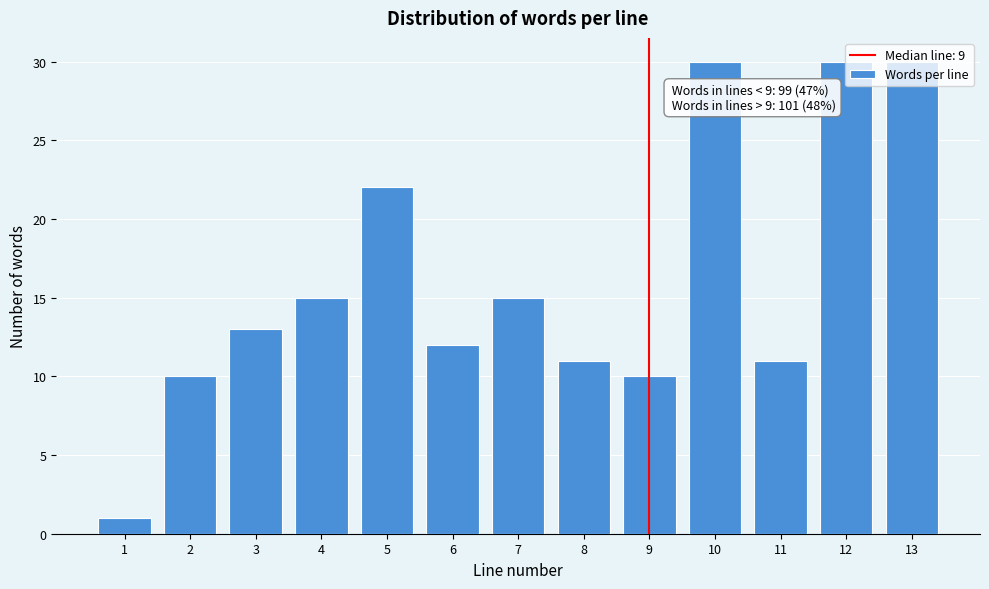

What is the average value?

16